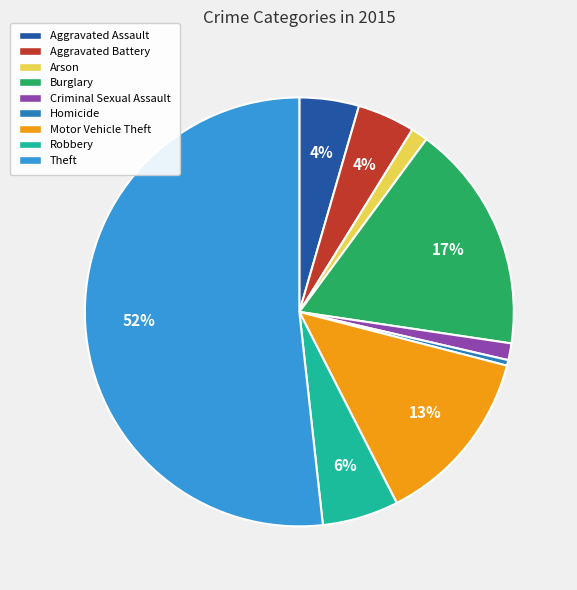

The Motor Vehicle Theft slice represents 7% of the pie. True or false?

False